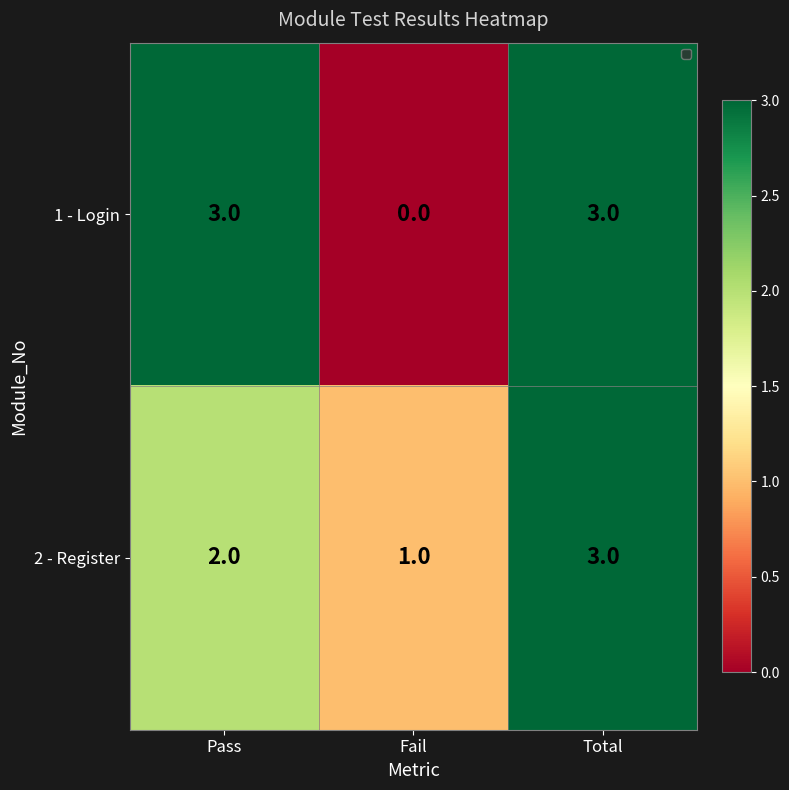

What is the highest value of the 2 - Register series?

3